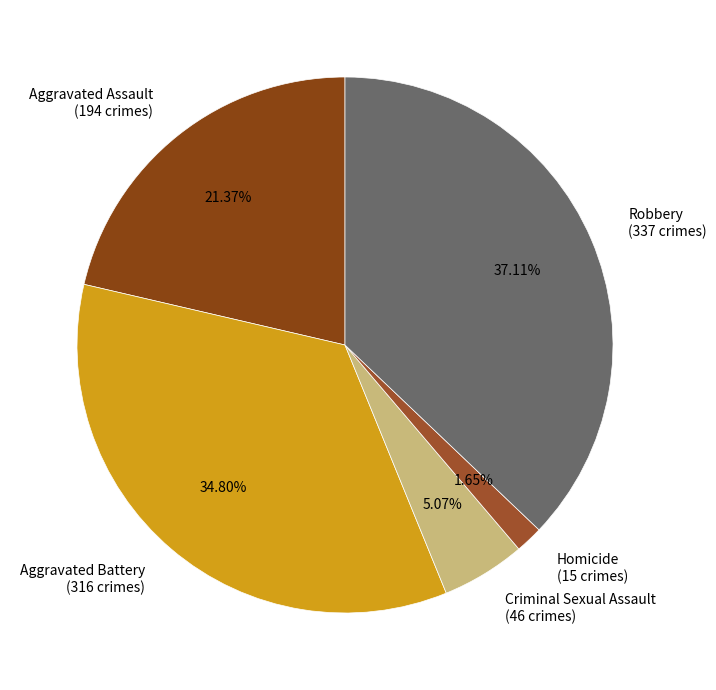

To the nearest percent, what is the combined percentage of Aggravated Battery and Criminal Sexual Assault?

40%